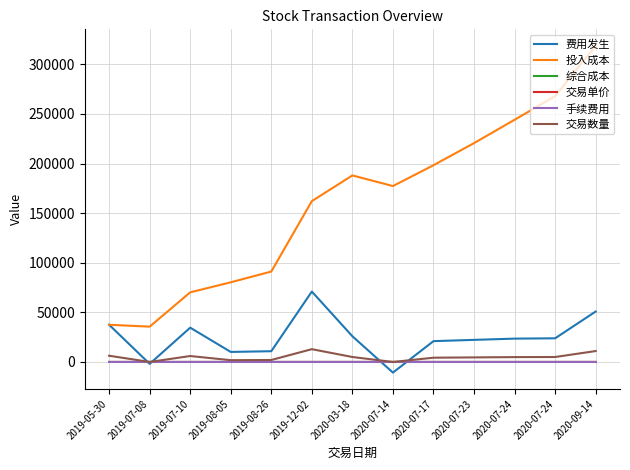

What is the value of the 投入成本 point at the 10th from the left?

220566.9